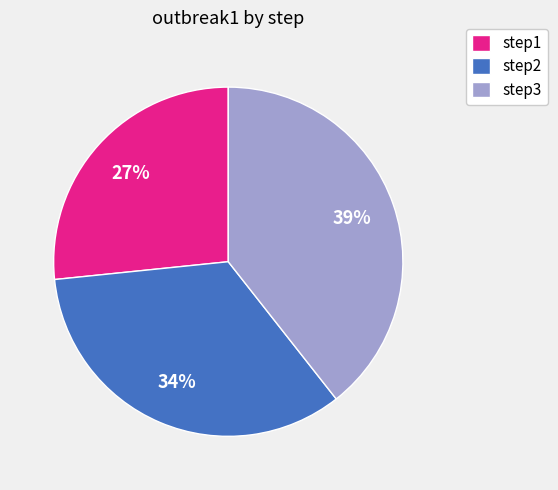

To the nearest percent, what is the combined percentage of step3 and step1?

66%